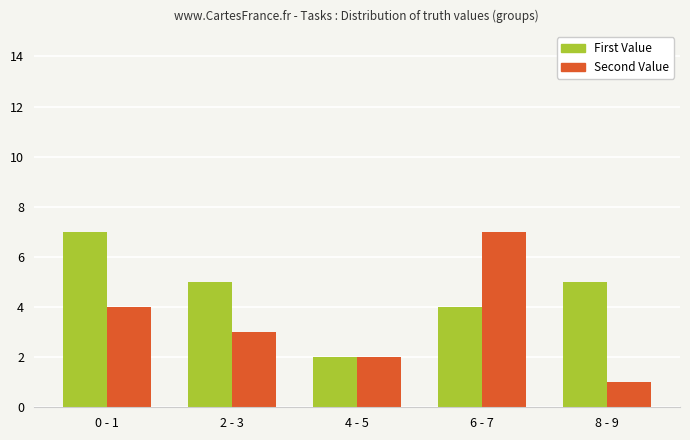

At which label is First Value closest to 4?

6 - 7